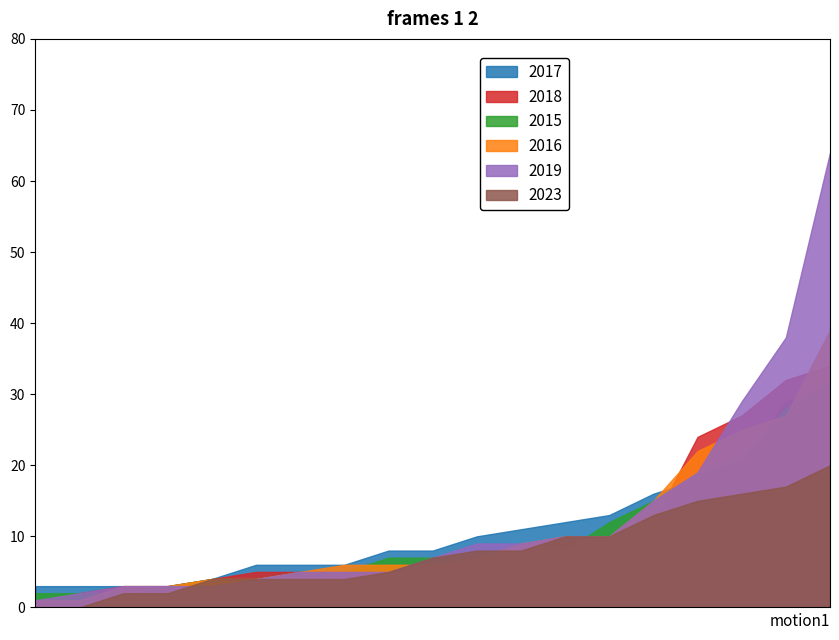

What is the sum of all 2017 values?

209